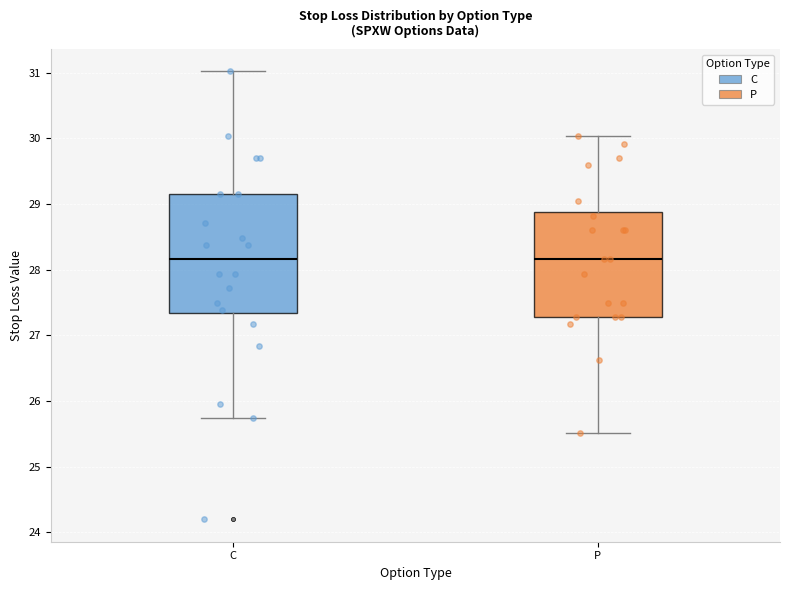

Reading left to right, read every box against the y-axis: the position of its median line, the range the box covers, and the ends of its whiskers. The values are not printed on the chart, so give them approximately, as read against the axis.

C: median 28.2, box 27.3 to 29.2, whiskers 25.7 to 31.0
P: median 28.2, box 27.3 to 28.9, whiskers 25.5 to 30.0